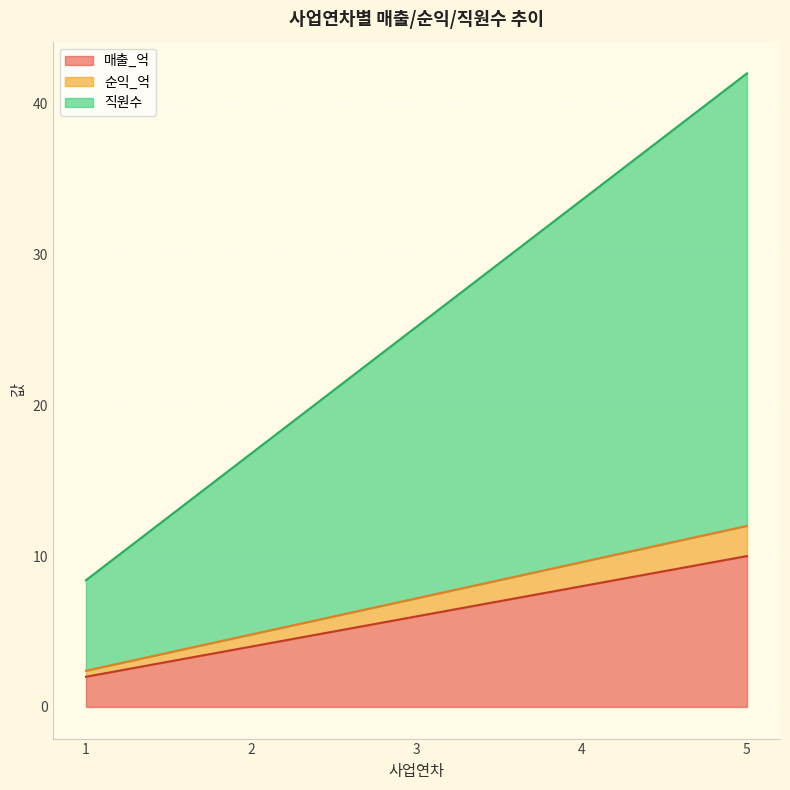

What is the lowest value of the 매출_억 series?

2.0